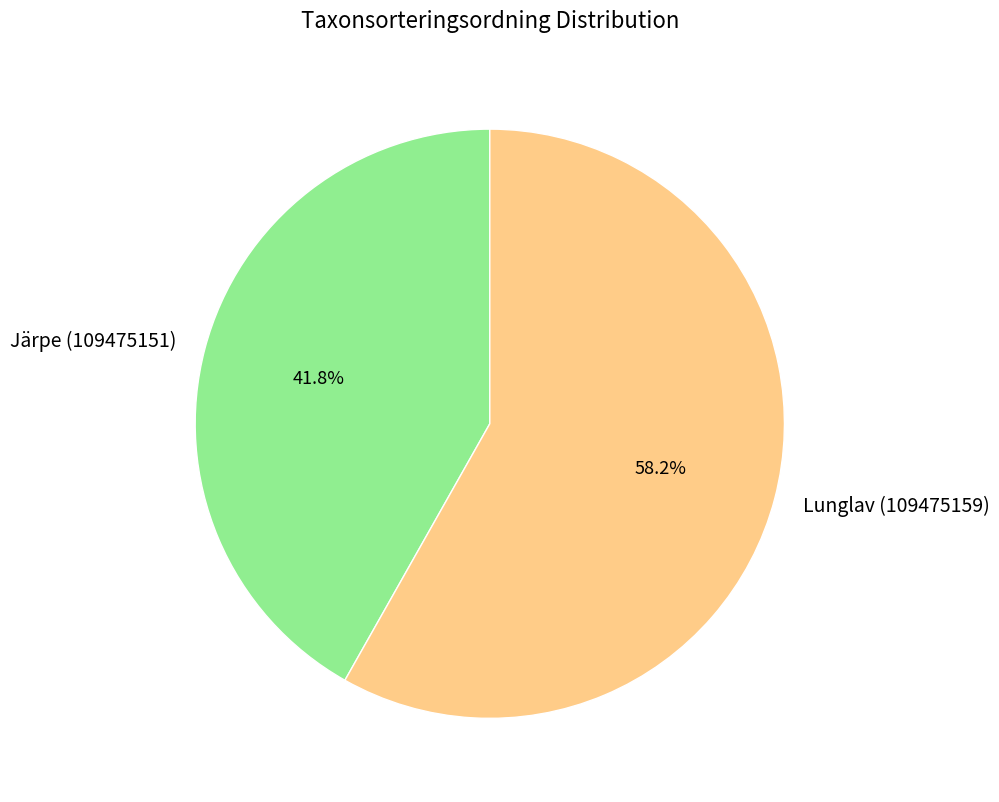

To the nearest percent, what percentage of the pie is Järpe (109475151)?

42%